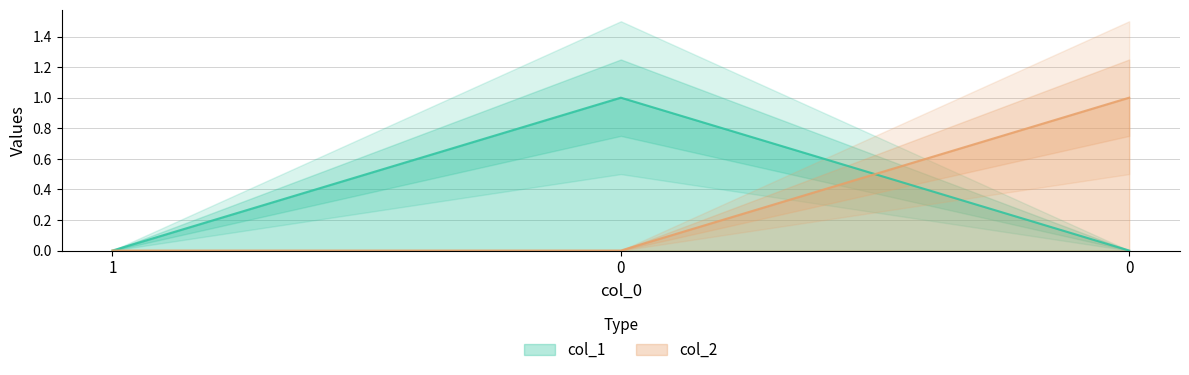

Which series has the largest range (max minus min)?

col_1